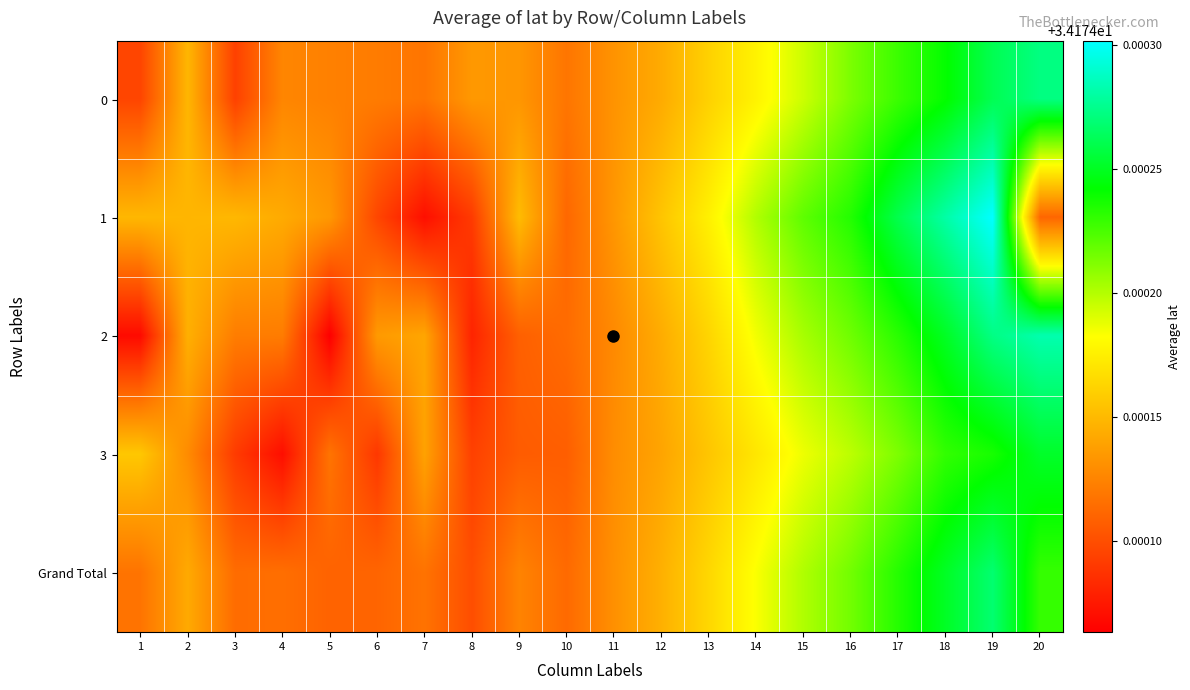

Reading left to right, extract all data points from this chart.

0: 1=34.2	2=34.2	3=34.2	4=34.2	5=34.2	6=34.2	7=34.2	8=34.2	9=34.2	10=34.2	11=34.2	12=34.2	13=34.2	14=34.2	15=34.2	16=34.2	17=34.2	18=34.2	19=34.2	20=34.2
1: 1=34.2	2=34.2	3=34.2	4=34.2	5=34.2	6=34.2	7=34.2	8=34.2	9=34.2	10=34.2	11=34.2	12=34.2	13=34.2	14=34.2	15=34.2	16=34.2	17=34.2	18=34.2	19=34.2	20=34.2
2: 1=34.2	2=34.2	3=34.2	4=34.2	5=34.2	6=34.2	7=34.2	8=34.2	9=34.2	10=34.2	11=34.2	12=34.2	13=34.2	14=34.2	15=34.2	16=34.2	17=34.2	18=34.2	19=34.2	20=34.2
3: 1=34.2	2=34.2	3=34.2	4=34.2	5=34.2	6=34.2	7=34.2	8=34.2	9=34.2	10=34.2	11=34.2	12=34.2	13=34.2	14=34.2	15=34.2	16=34.2	17=34.2	18=34.2	19=34.2	20=34.2
Grand Total: 1=34.2	2=34.2	3=34.2	4=34.2	5=34.2	6=34.2	7=34.2	8=34.2	9=34.2	10=34.2	11=34.2	12=34.2	13=34.2	14=34.2	15=34.2	16=34.2	17=34.2	18=34.2	19=34.2	20=34.2